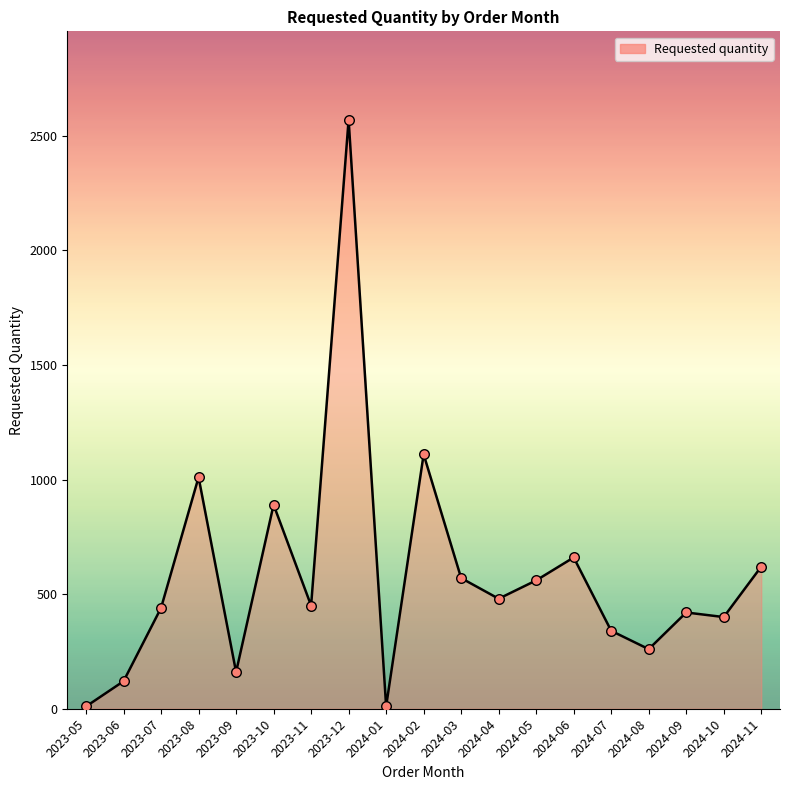

What is the change in value from 2023-08 to 2023-09?

-850